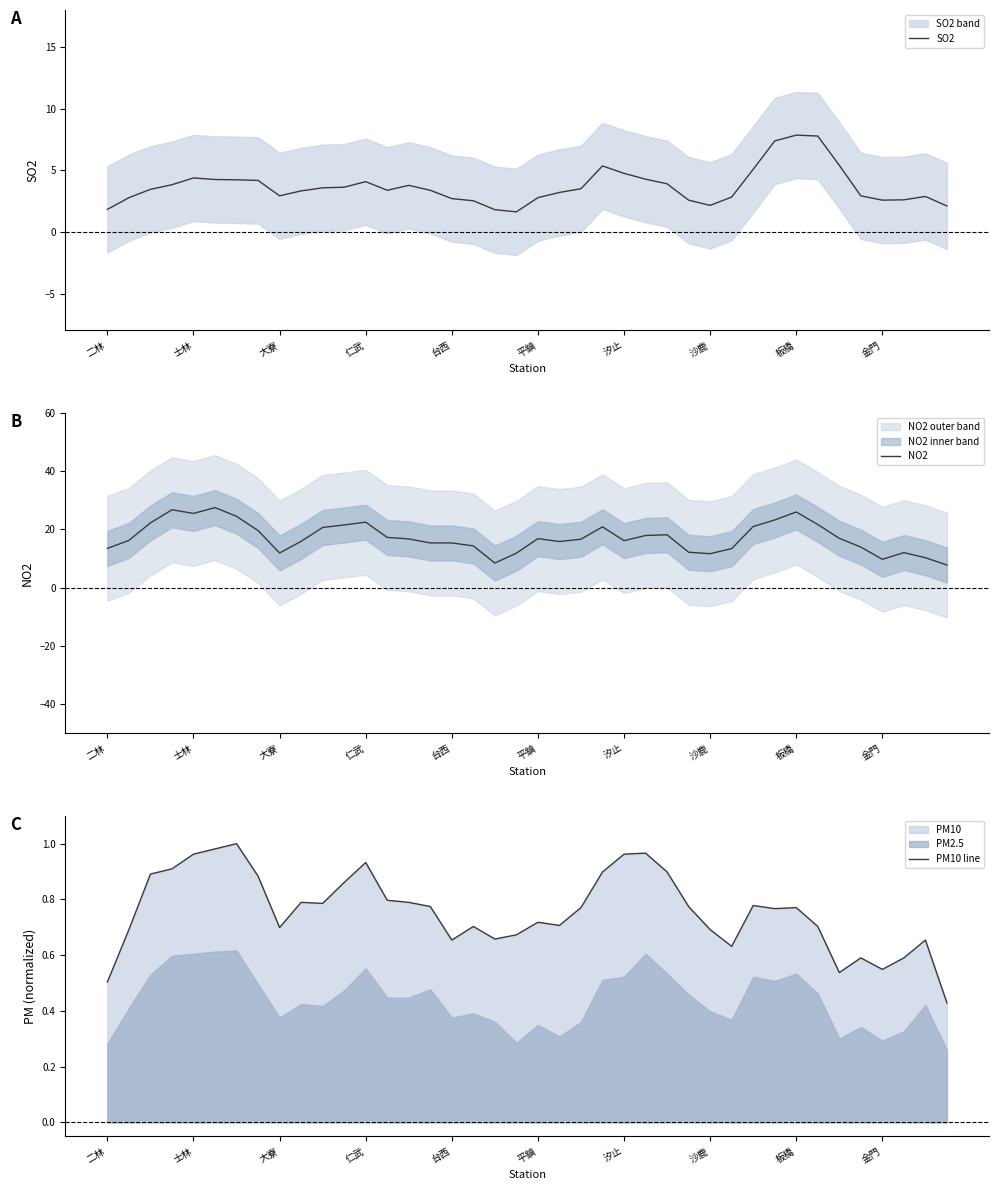

The PM10 line series shows 0.3 at 大寮. True or false?

False